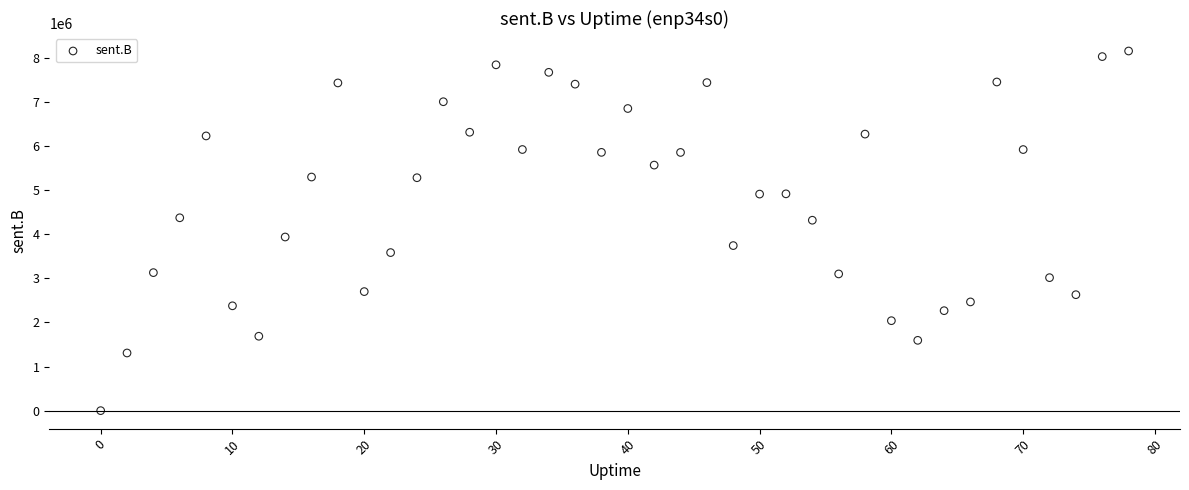

What Y value in the scatter plot is closest to 4075960?

3935929